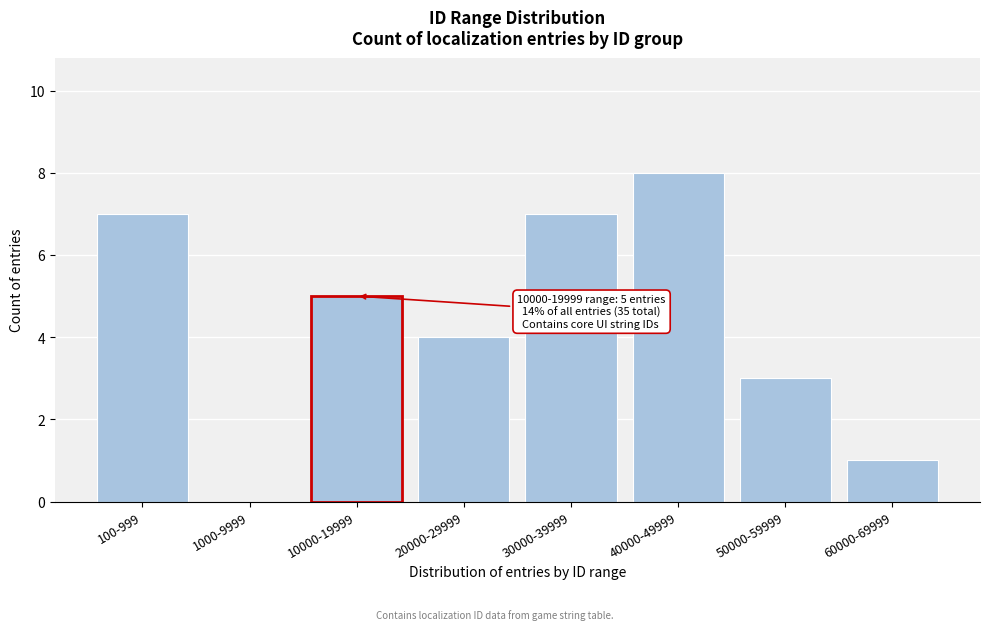

Reading right to left, list all the values displayed in this chart.

60000-69999=1	50000-59999=3	40000-49999=8	30000-39999=7	20000-29999=4	10000-19999=5	1000-9999=0	100-999=7